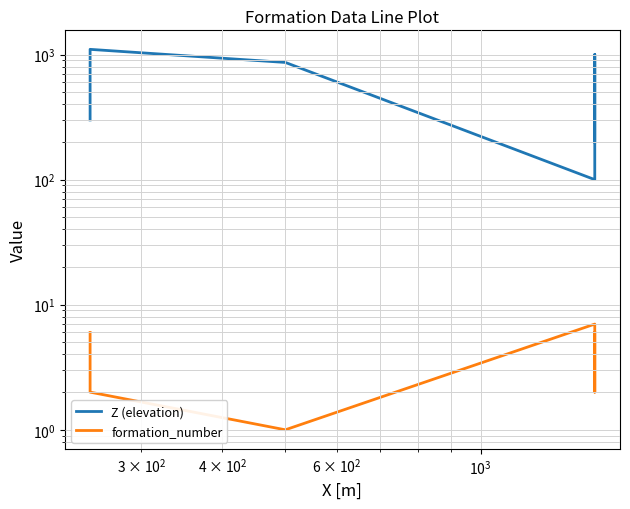

How many data points does each series have?

8